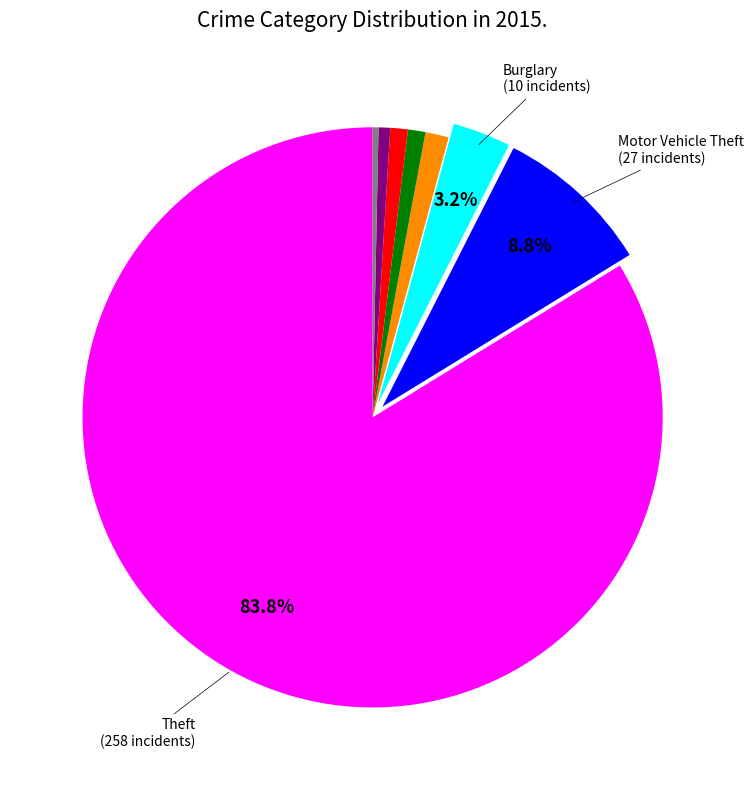

Does any single category account for the majority?

Yes